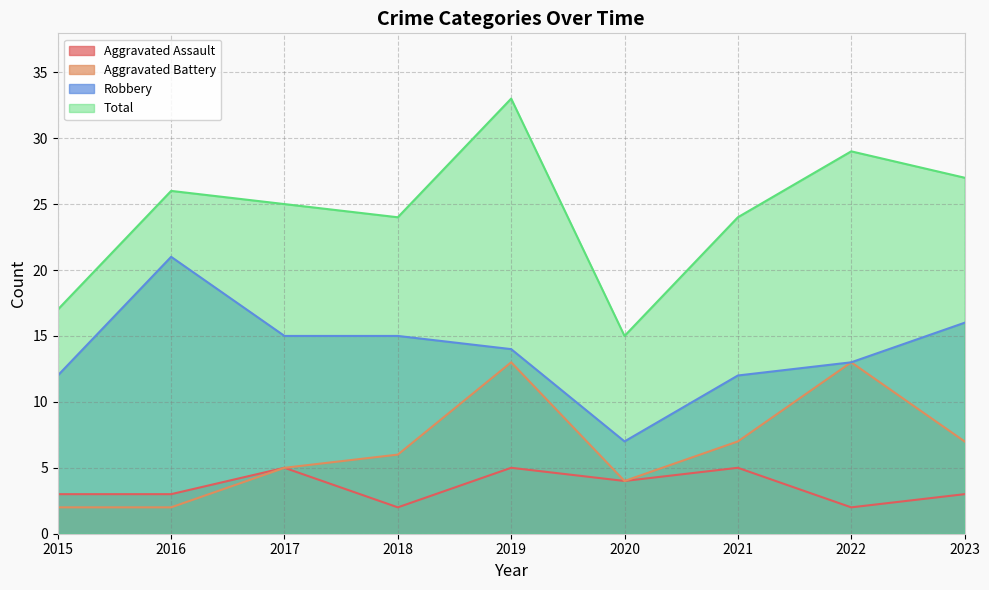

List the labels in order of Total value, smallest first.

2020, 2015, 2018, 2021, 2017, 2016, 2023, 2022, 2019